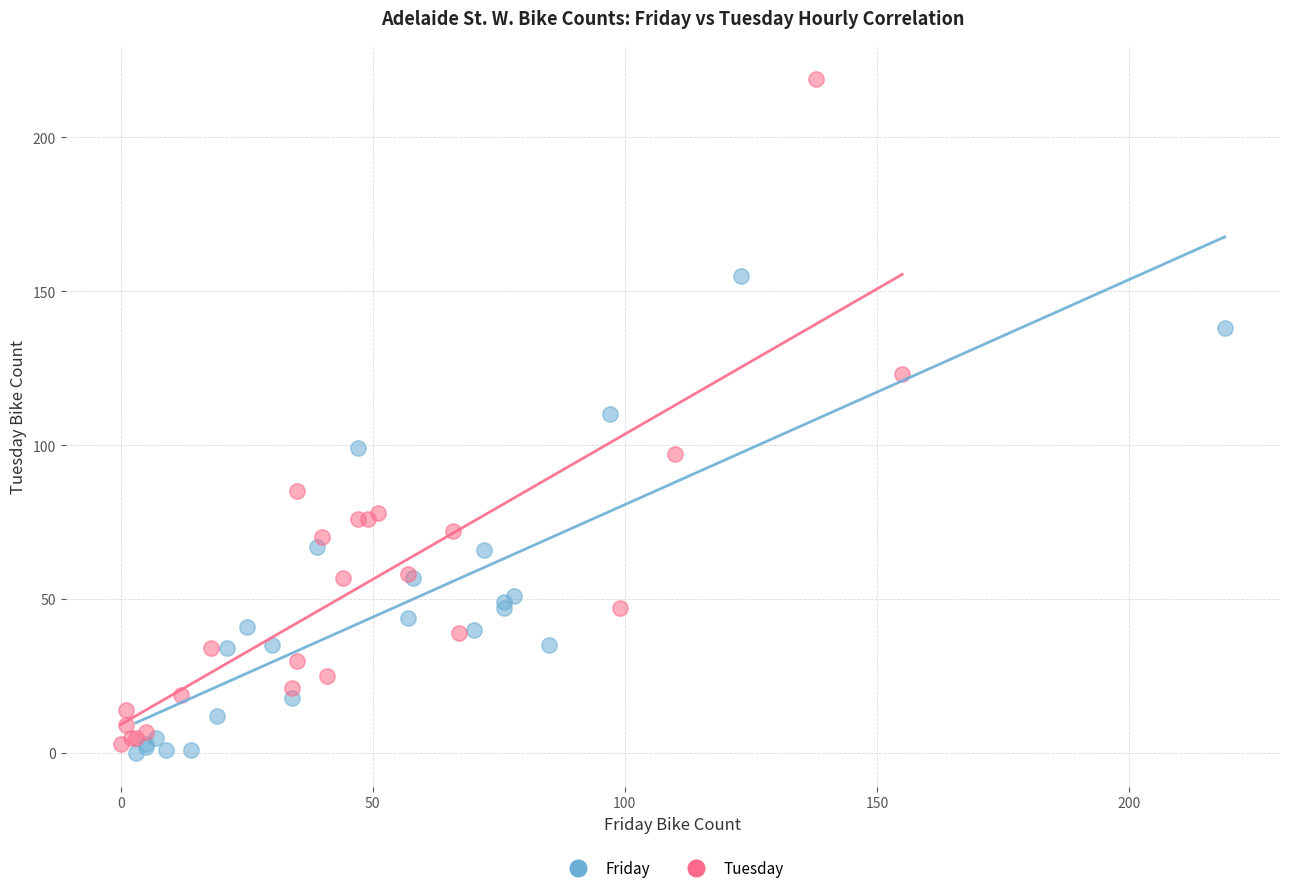

Which series contains the highest Y value?

Tuesday